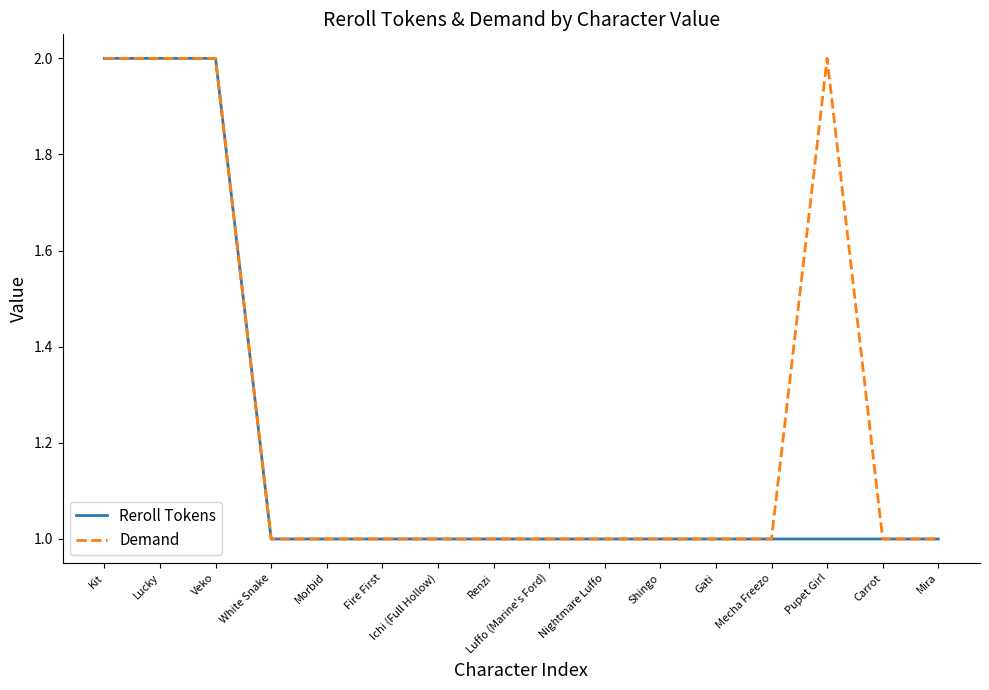

Which series has the largest total across all categories?

Demand